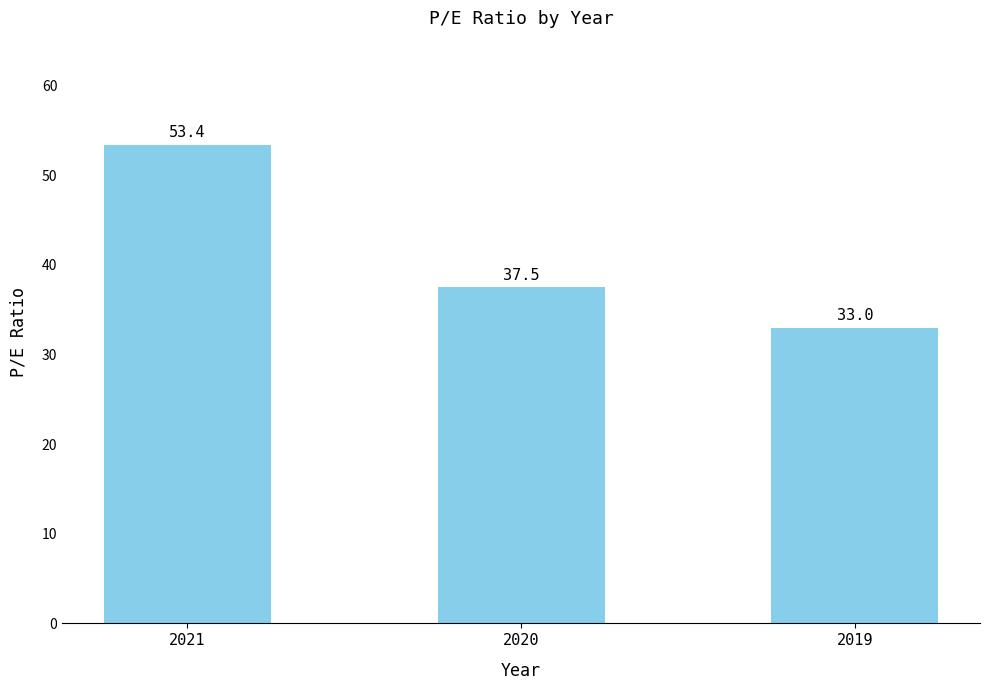

What is the approximate value at 2019?

33.0